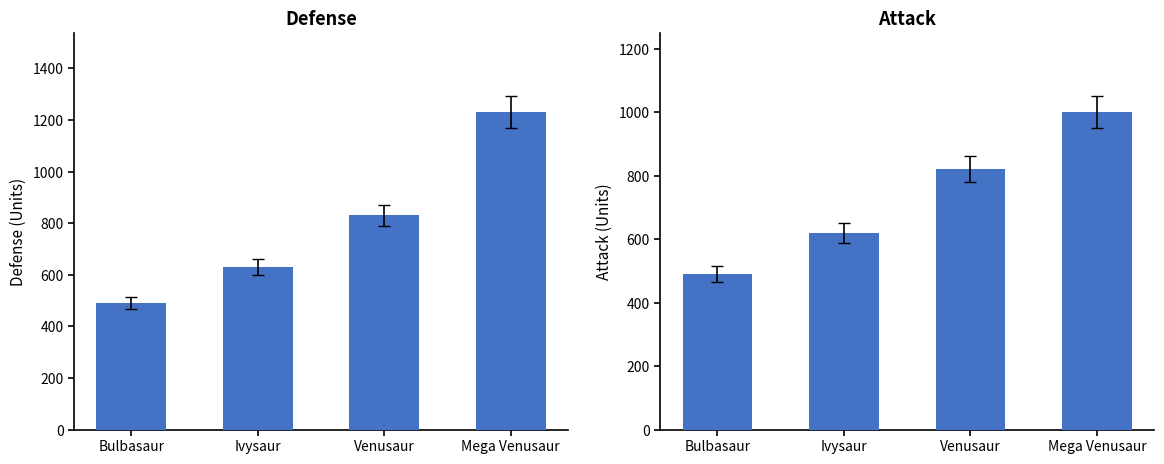

What are all the series names shown in the legend?

Defense, Attack